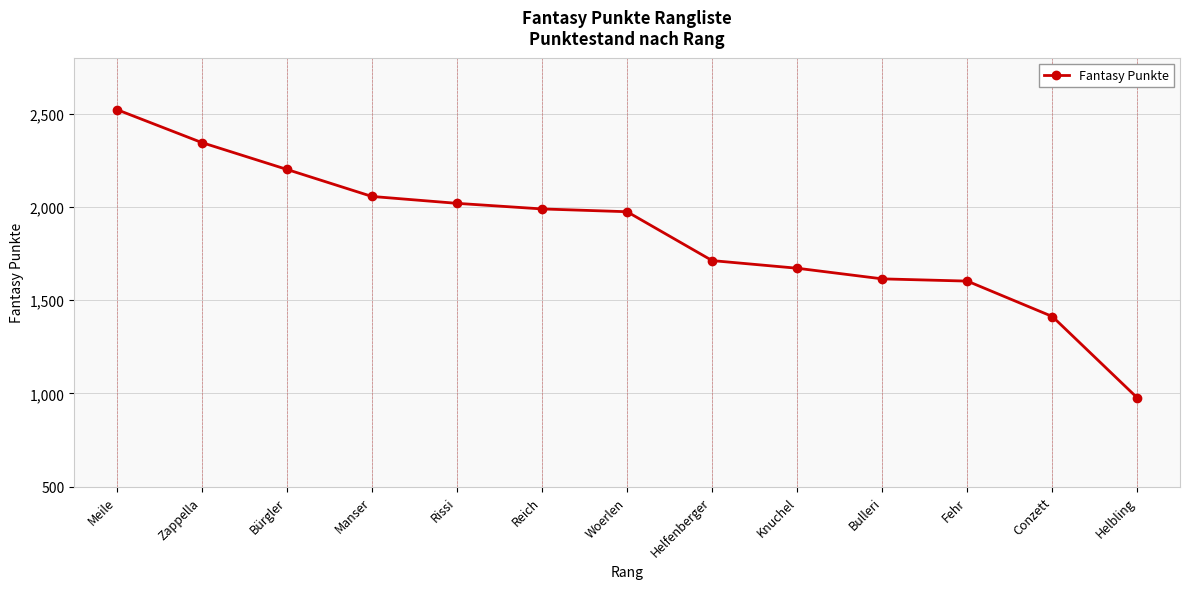

Is it true that the value at Meile is 2522?

True